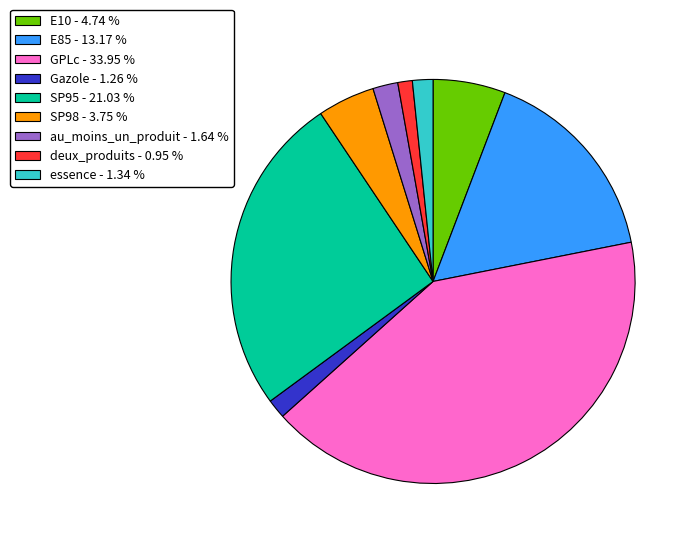

Is SP98 - 3.75 % the majority of the pie?

No